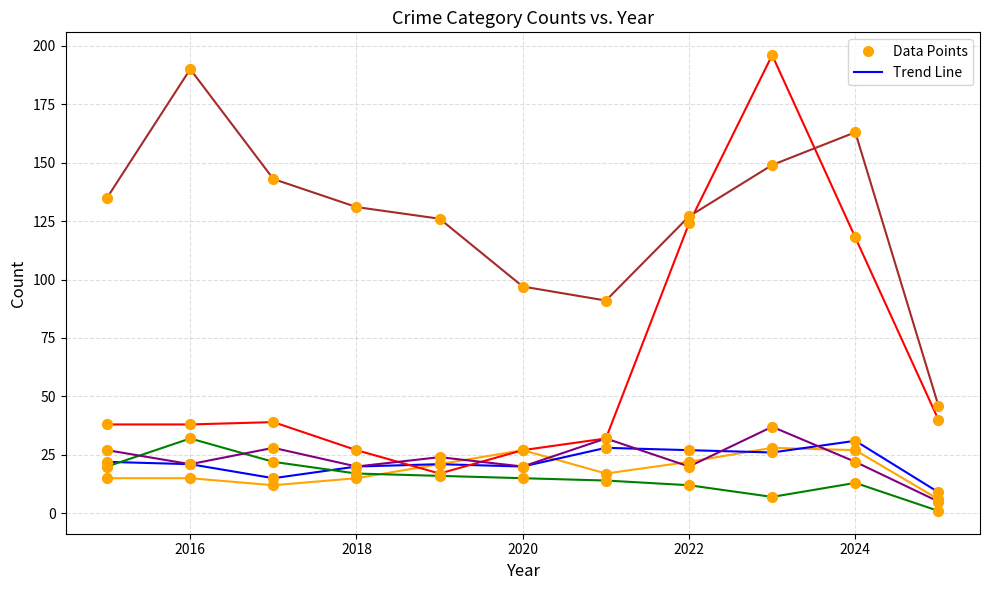

What is the maximum value shown in the chart?

196